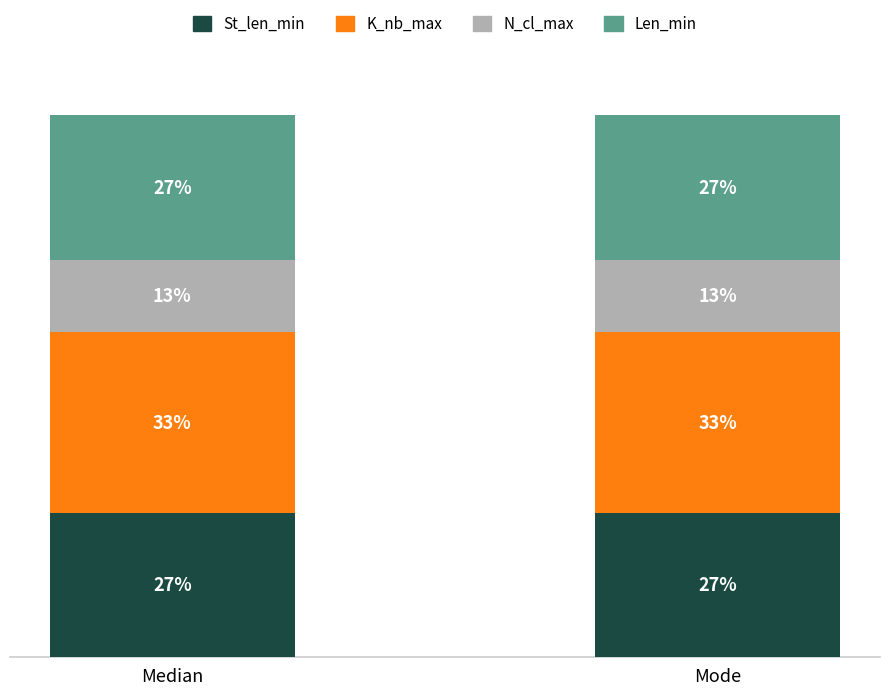

Which has a higher value, Mode or Median?

Mode